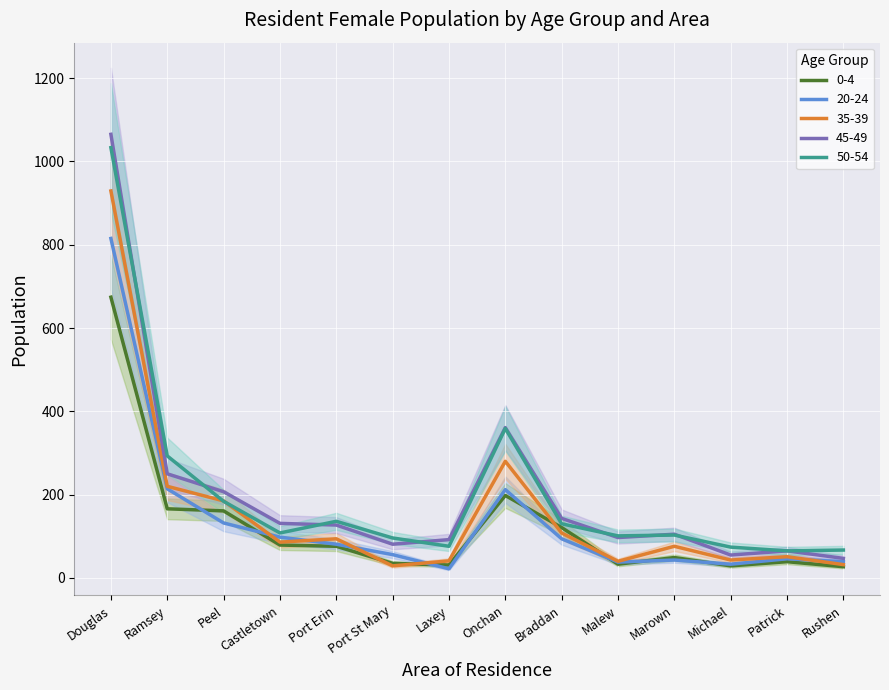

What is the highest value of the 45-49 series?

1065